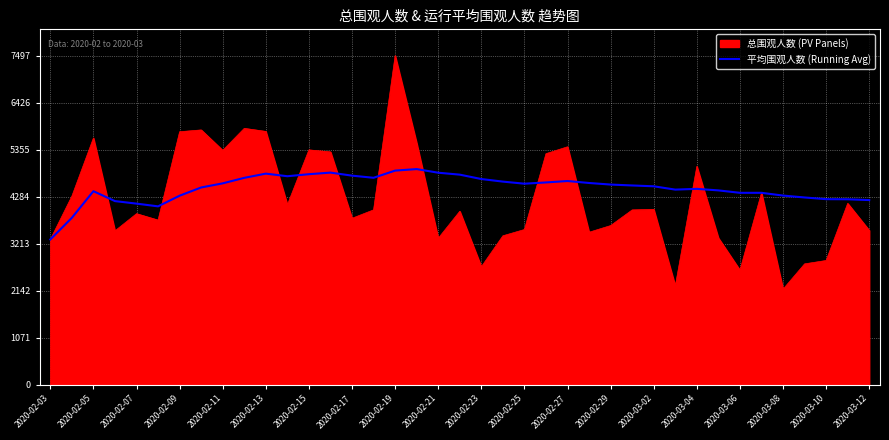

Rank the series by their maximum value, from lowest to highest.

平均围观人数 (Running Avg), 总围观人数 (PV Panels)